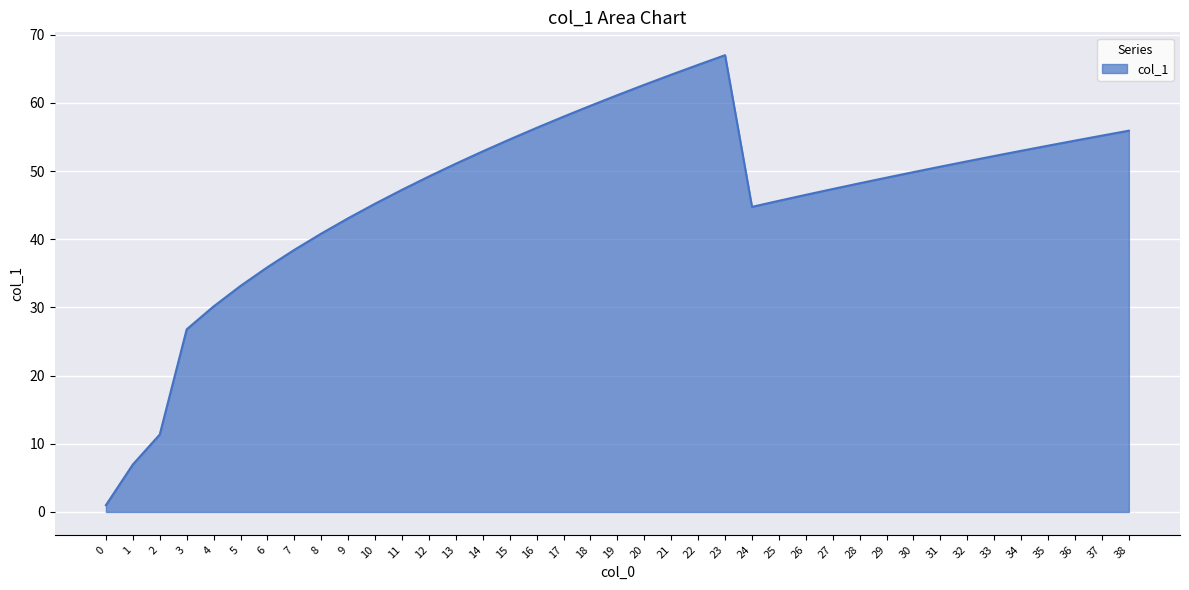

Read the value at 5.

33.2